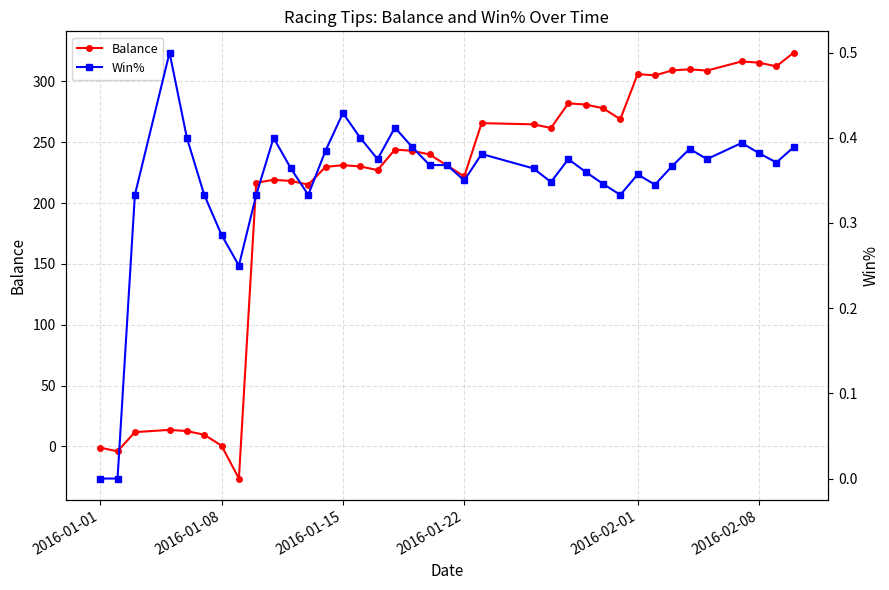

What are all the series names shown in the legend?

Balance, Win%